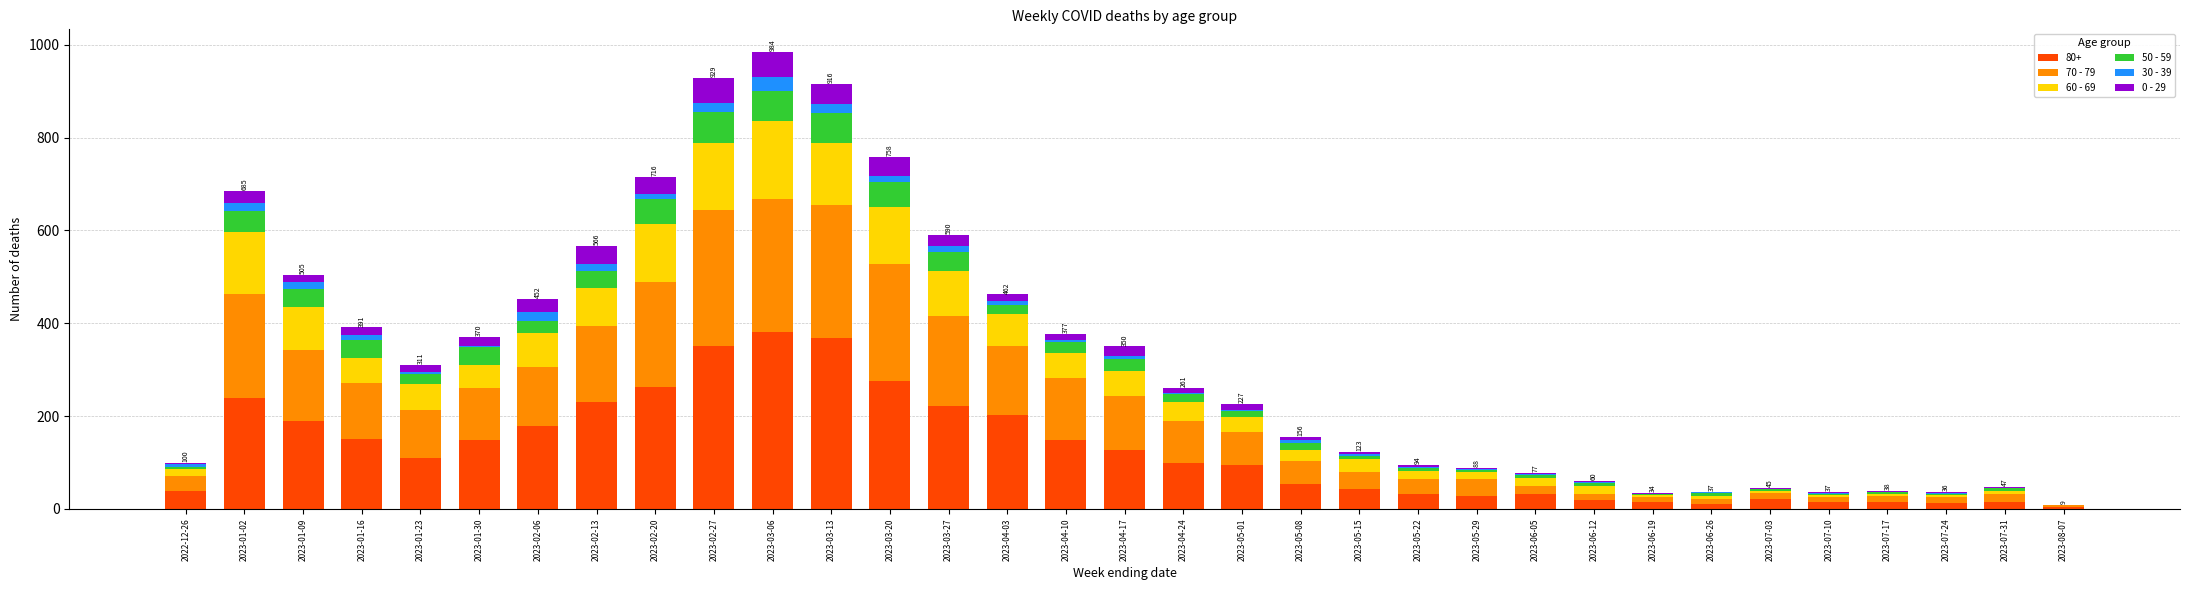

What is the label of the 20th bar from the left?

2023-05-08